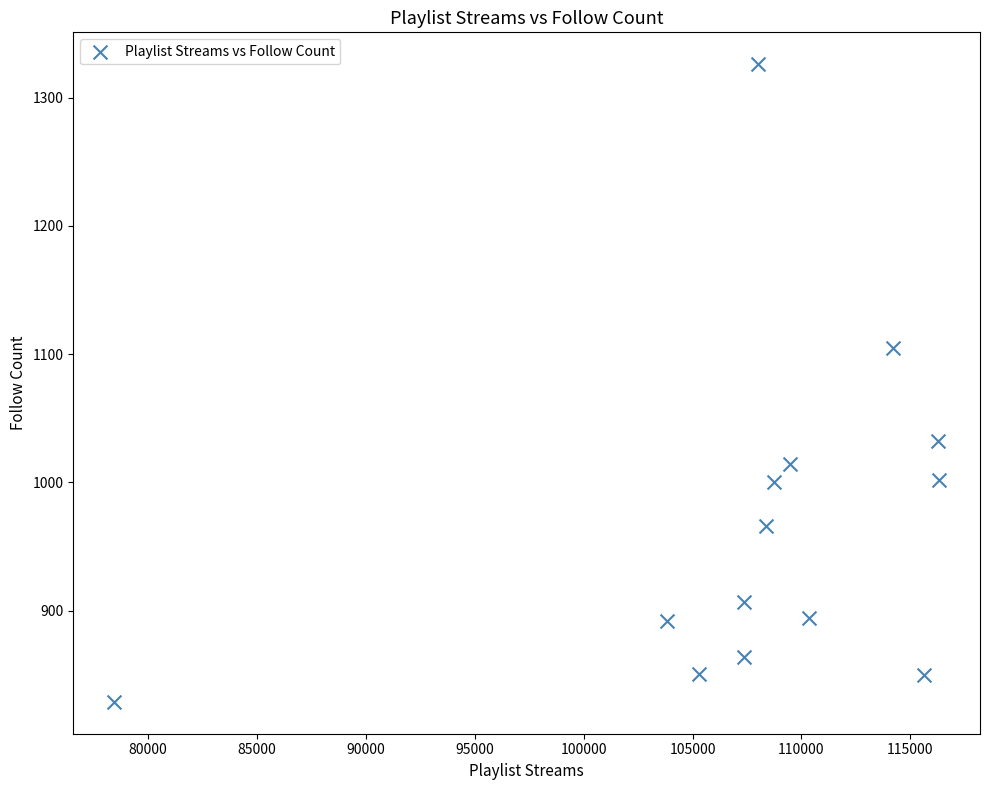

What is the range of X values (max minus min)?

37832